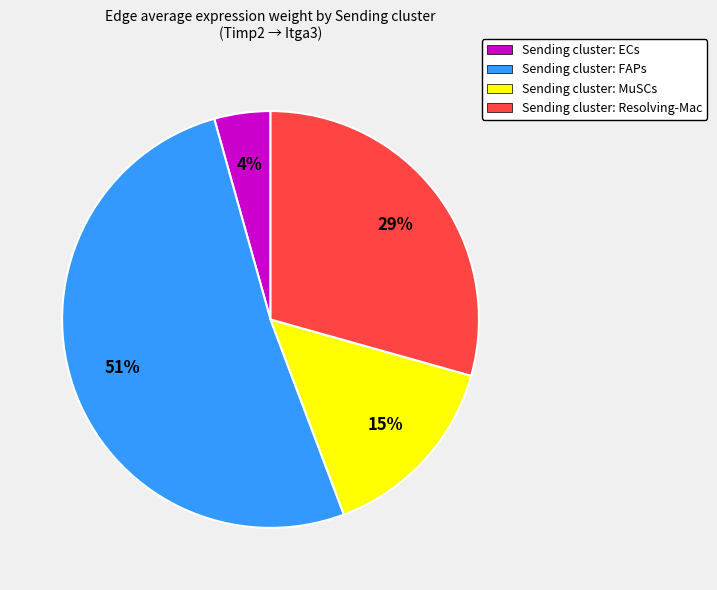

Which slice is the smallest?

Sending cluster: ECs